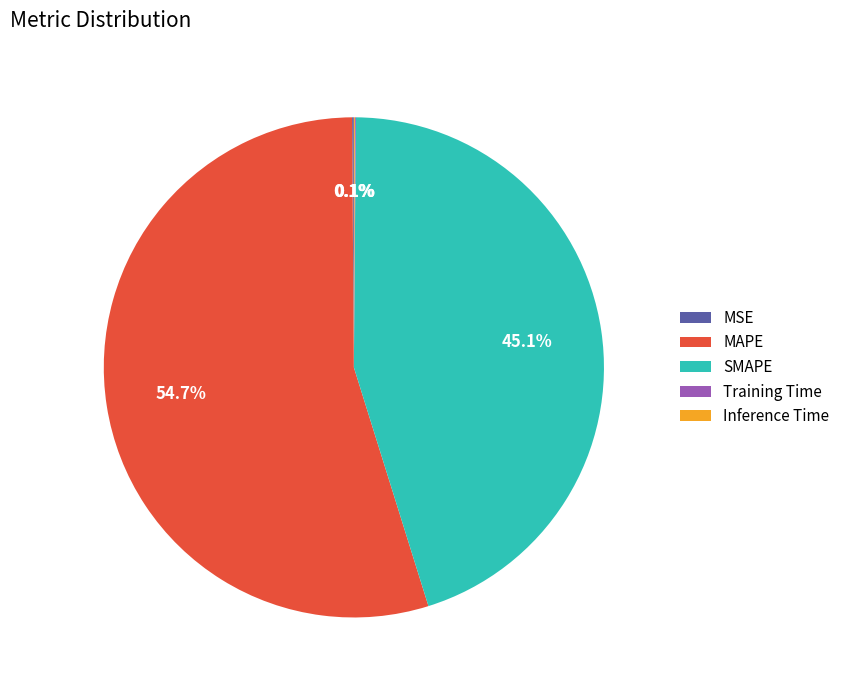

What is the largest slice in the pie chart?

MAPE